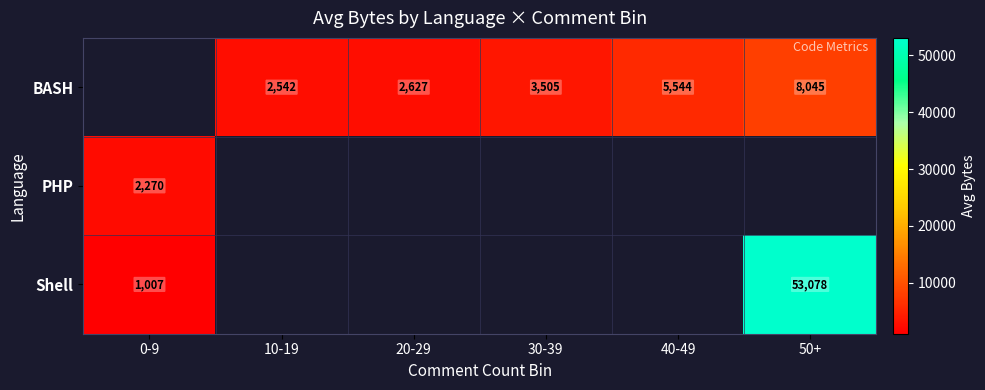

True or false: Shell has a value of 299.0 at 0-9.

False